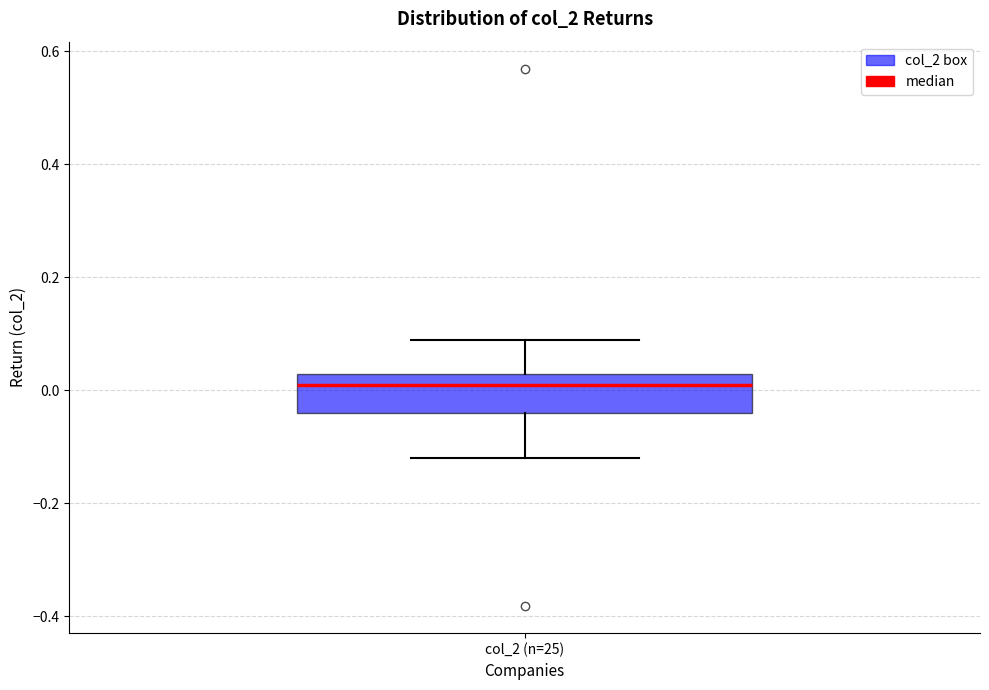

Transcribe this box plot: give where the median line is, the range the box spans, and where the two whiskers end, as read against the y-axis. The values are not printed on the chart, so give them approximately, as read against the axis.

median 0.02 (just below the box's upper edge), box -0.04 to 0.02, whiskers -0.12 to 0.08